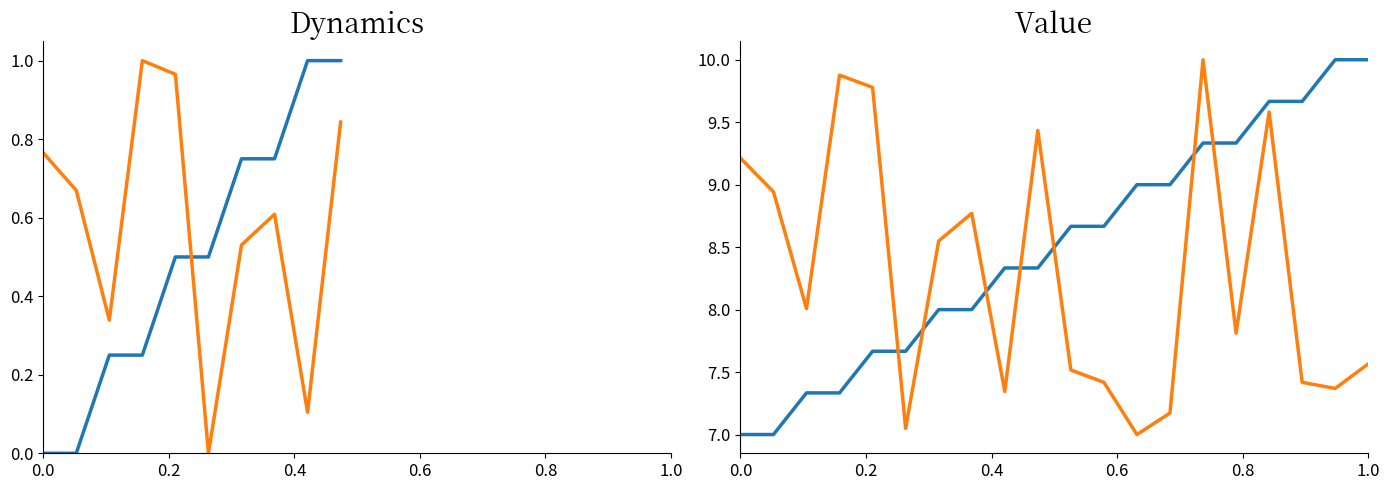

Is the value of destination_state at 1.0 greater than the value of source_state at 7?

No